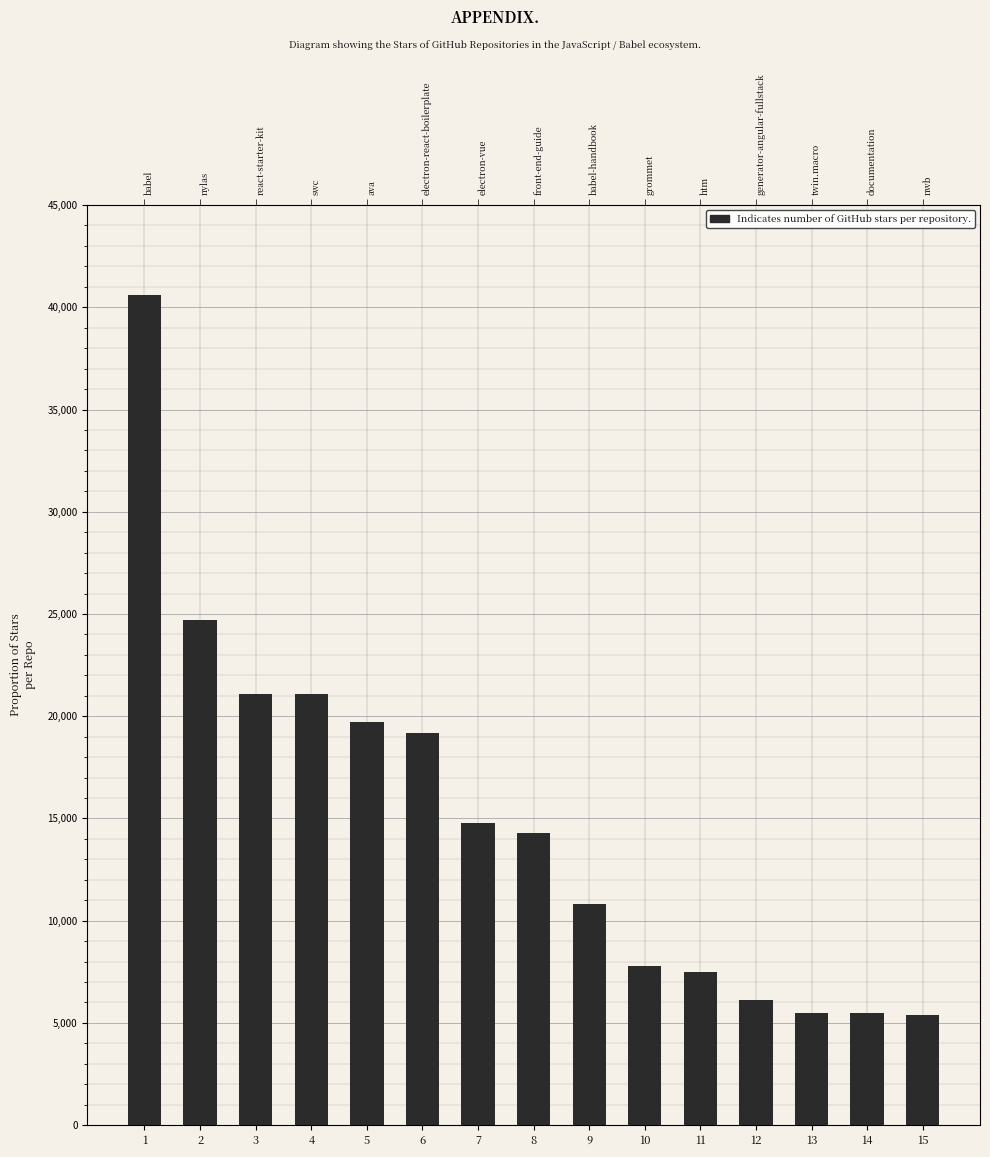

Which label corresponds to the smallest value in the chart?

15